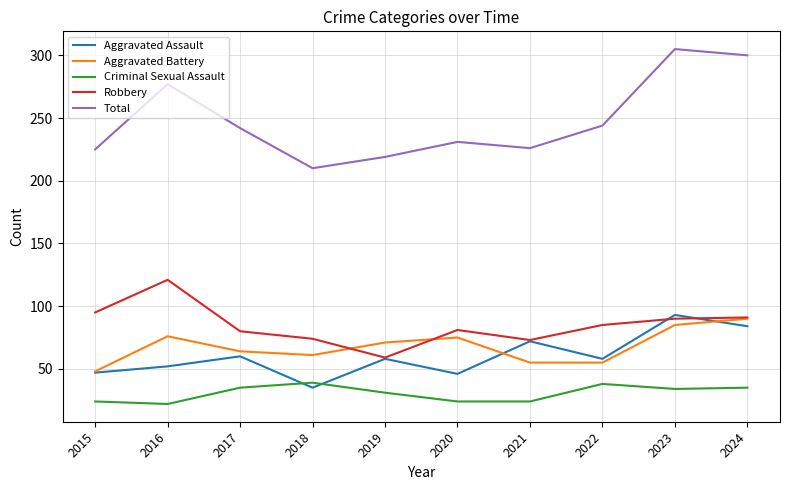

Where does the Robbery series first go above 85?

2015